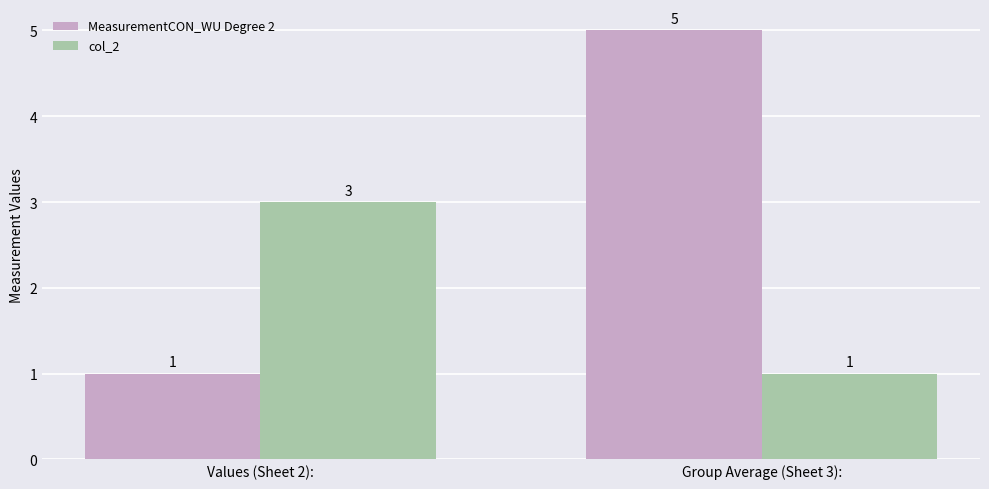

What is the lowest value of the col_2 series?

1